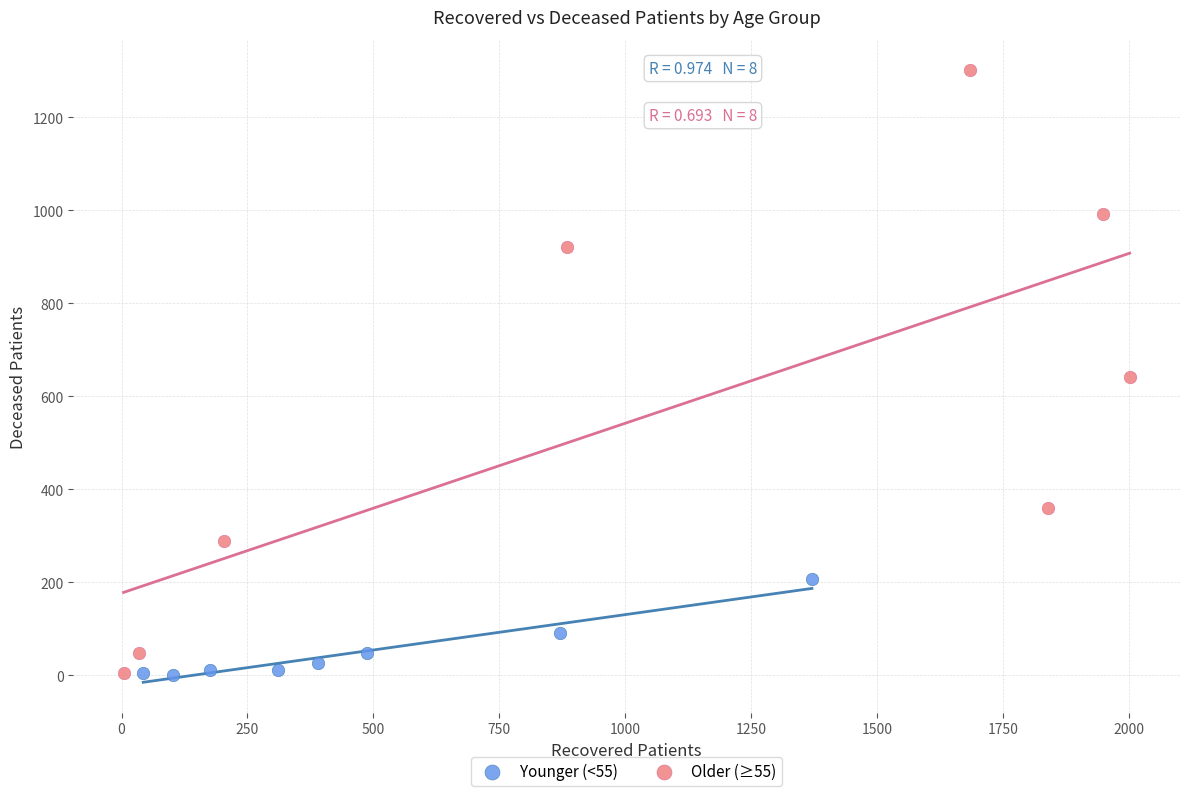

Which series reaches the maximum Y coordinate?

Older (≥55)